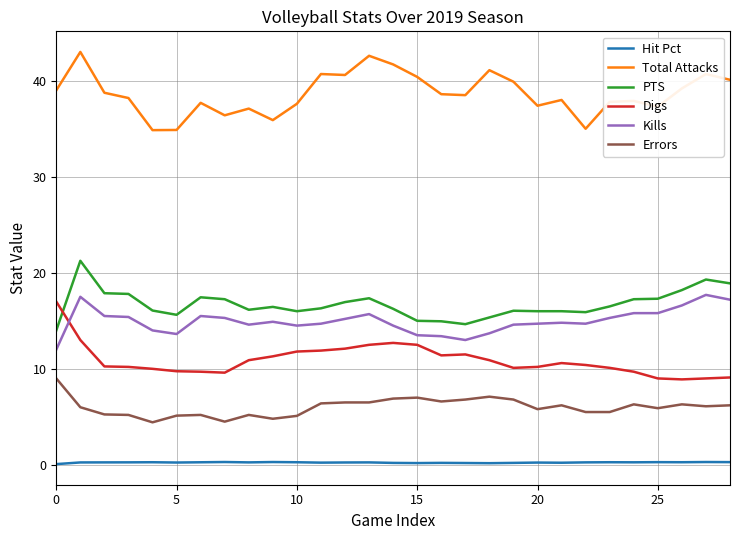

Which series has the largest total across all categories?

Total Attacks